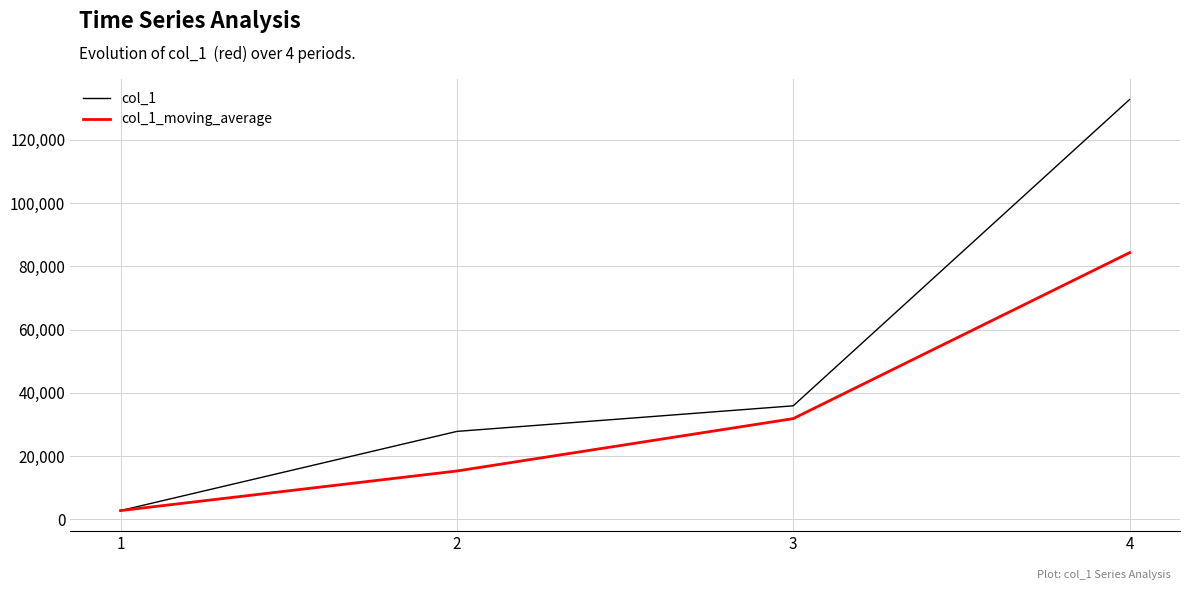

Reading left to right, extract all data points from this chart.

col_1: 2804	27844	35932	132780
col_1_moving_average: 2804	15324	31888	84356